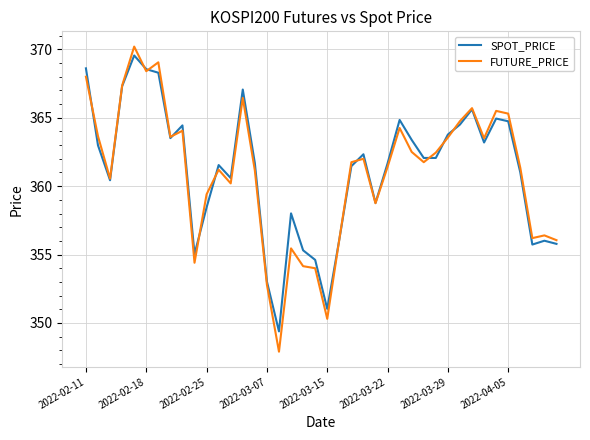

What is the maximum value shown in the chart?

370.2